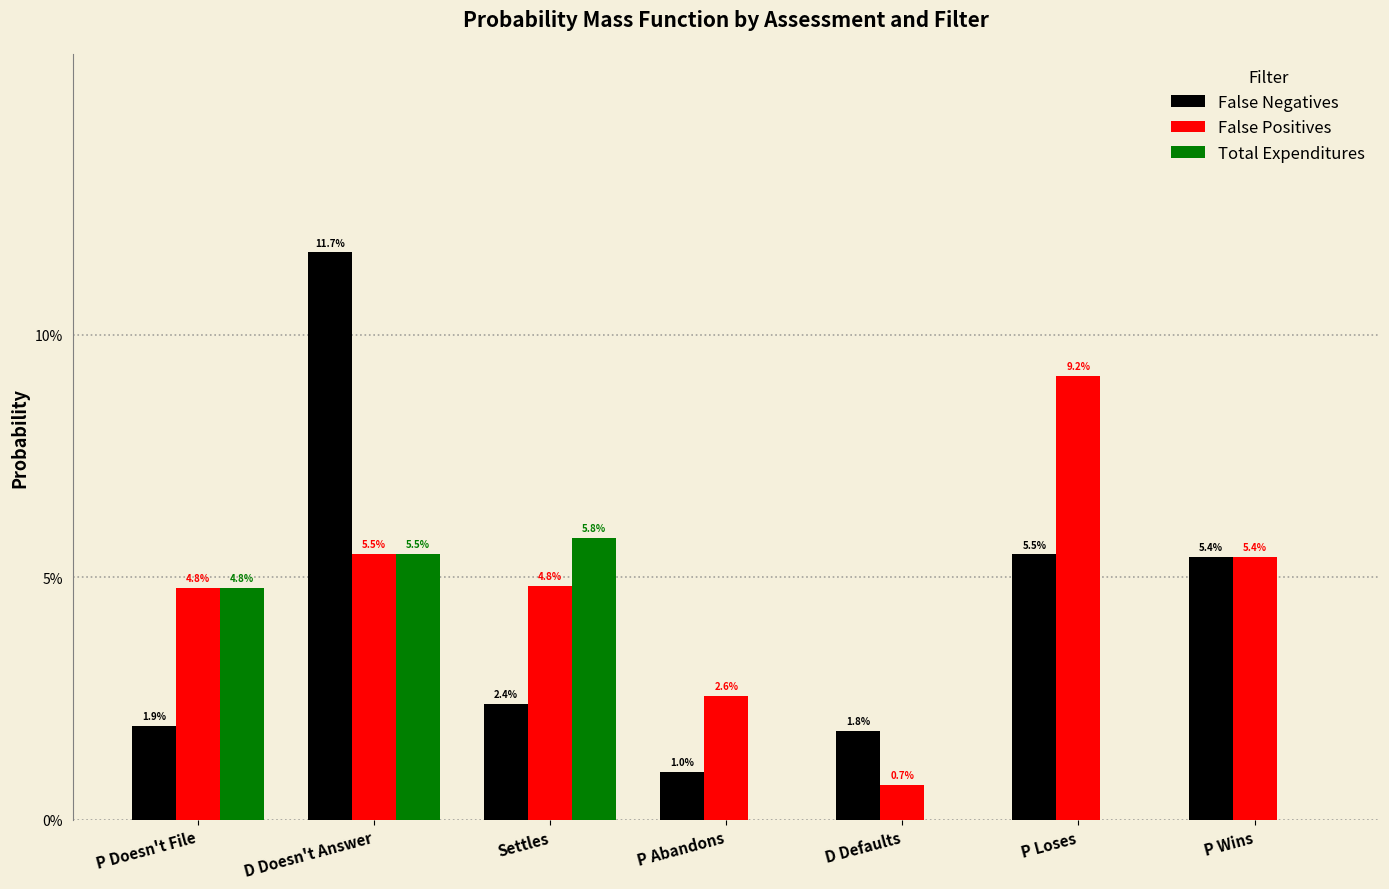

Are the bars horizontal?

No